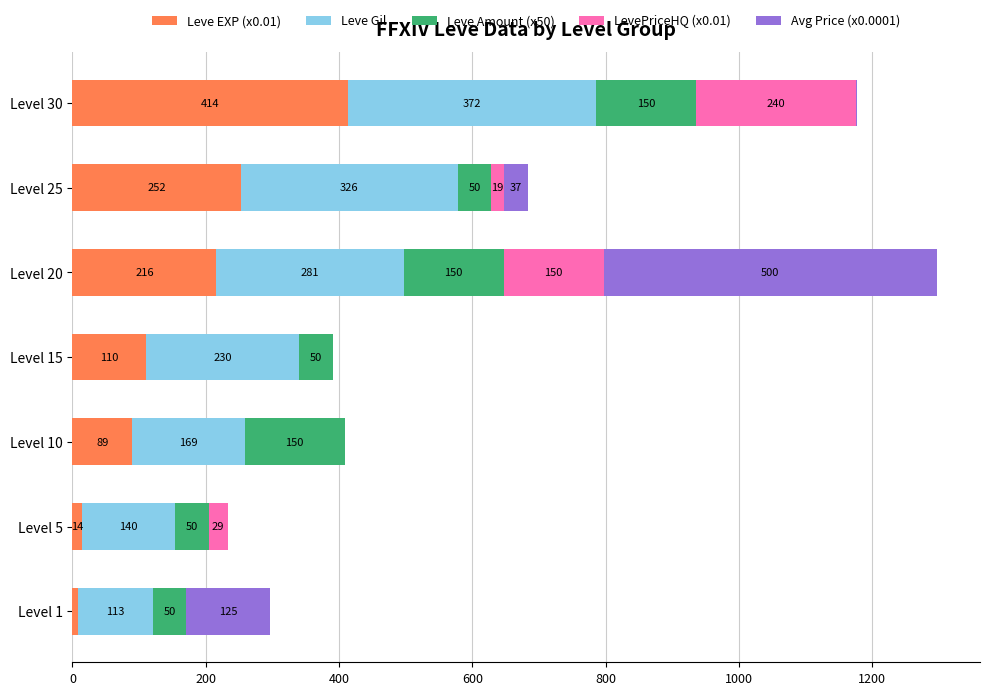

The value of Leve EXP (x0.01) at Level 5 is 14.2. True or false?

True